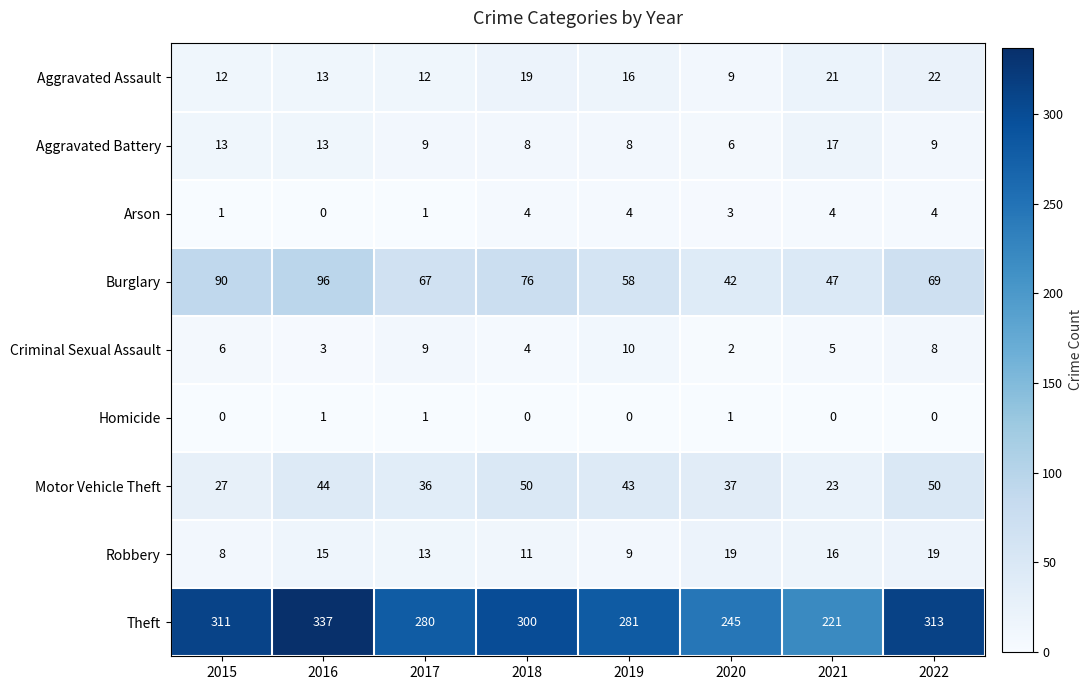

Which series has the largest total across all categories?

Theft